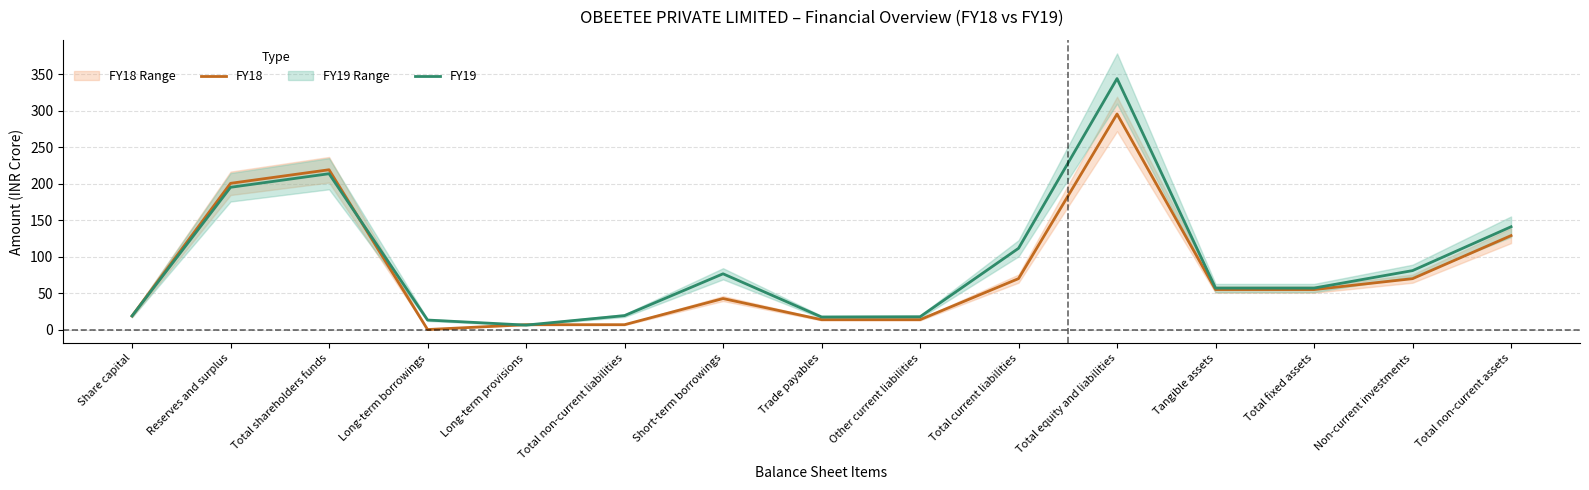

What is the maximum value shown in the chart?

344.0